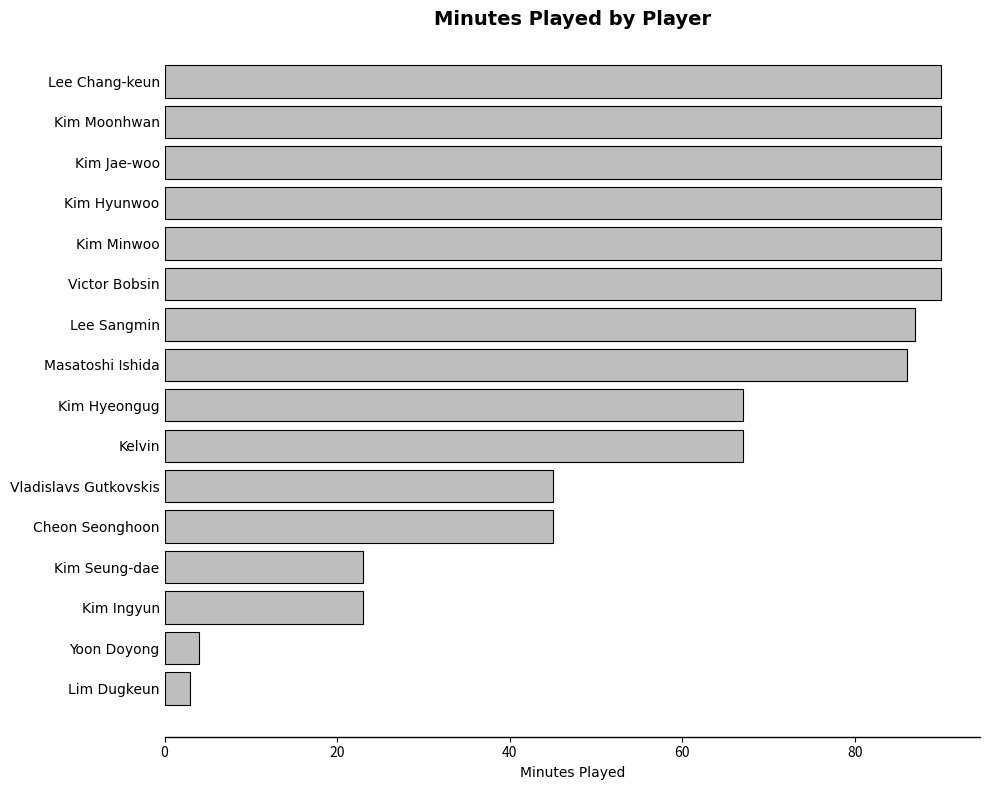

What is the difference between the second highest and second lowest values?

86